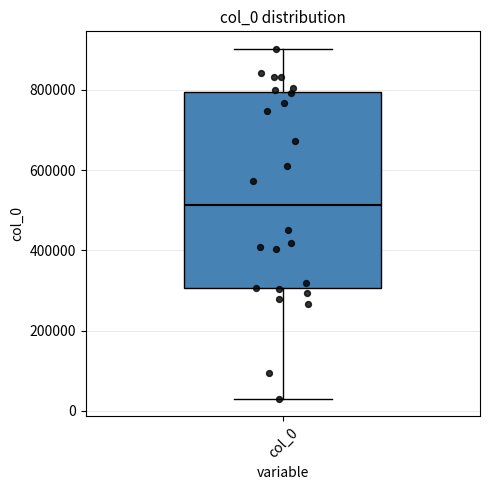

Read this box plot against the y-axis: the position of the median line, the range covered by the box, and the ends of both whiskers. The values are not printed on the chart, so give them approximately, as read against the axis.

median 520000, box 300000 to 800000, whiskers 40000 to 900000